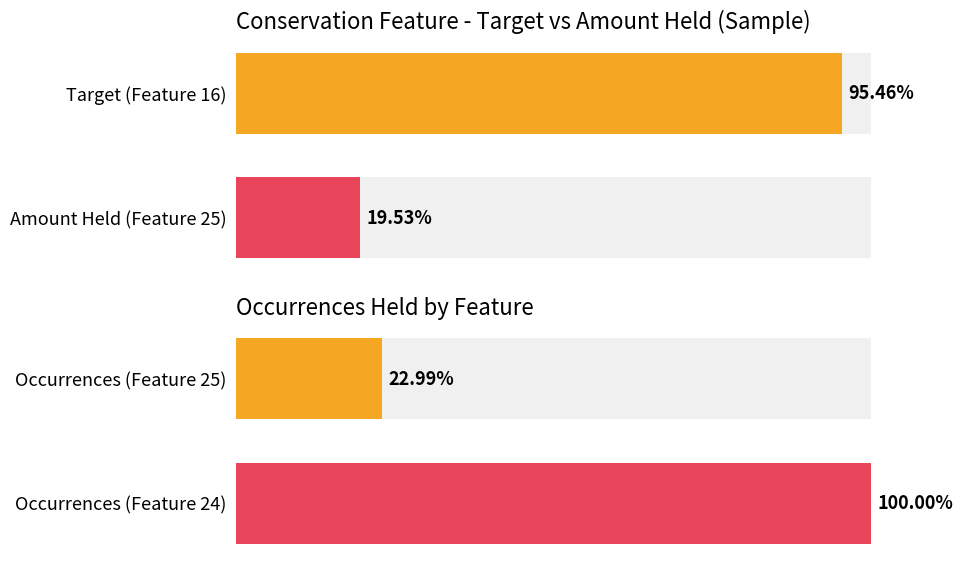

What is the total value across all series at 0?

118.4